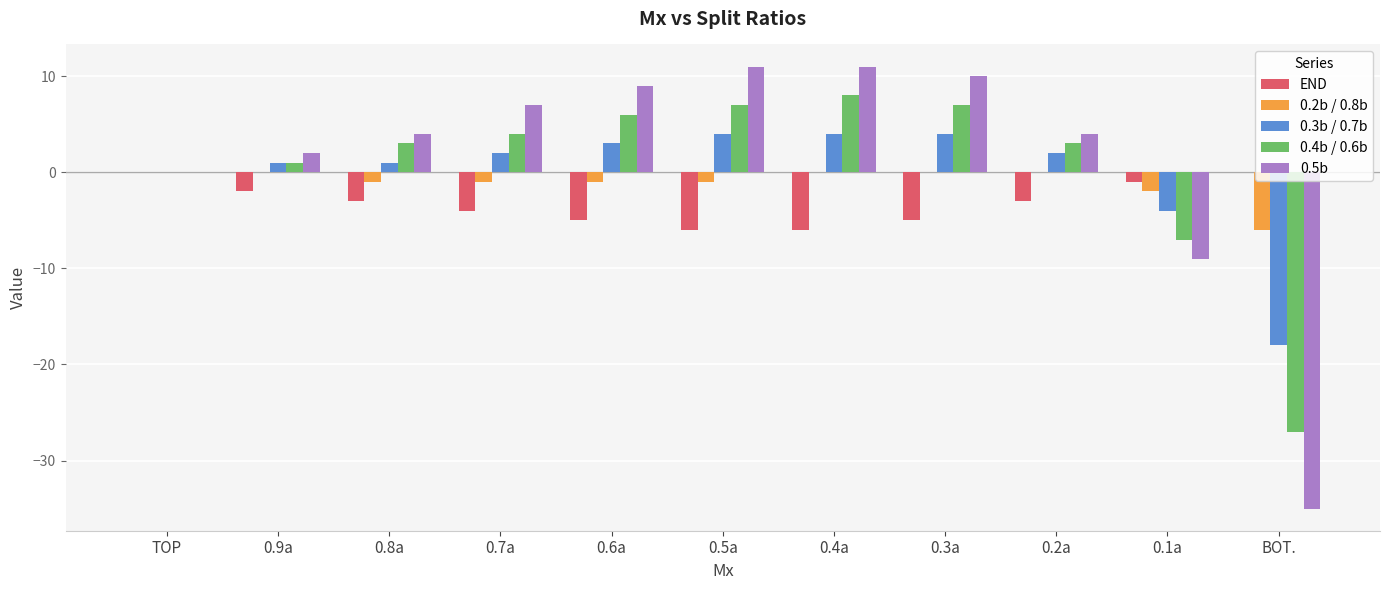

What are all the series names shown in the legend?

END, 0.2b / 0.8b, 0.3b / 0.7b, 0.4b / 0.6b, 0.5b